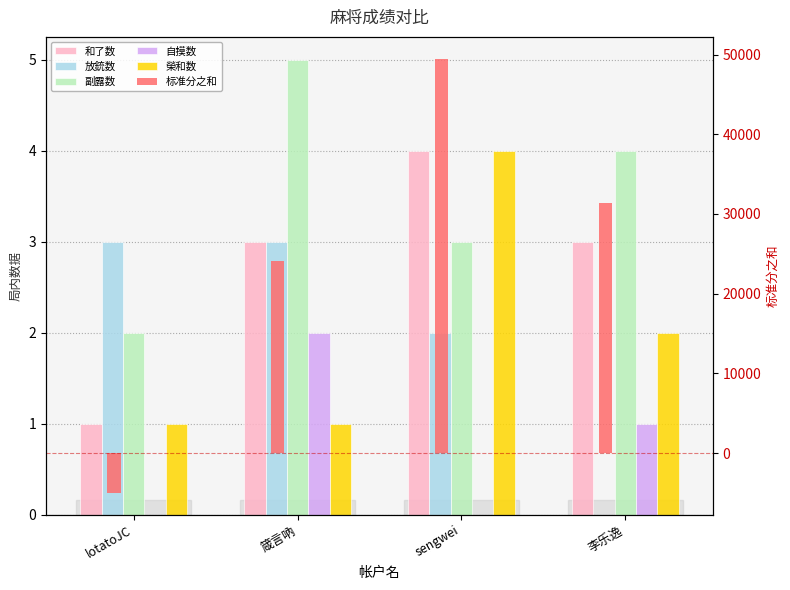

How many categories are shown in the chart?

4